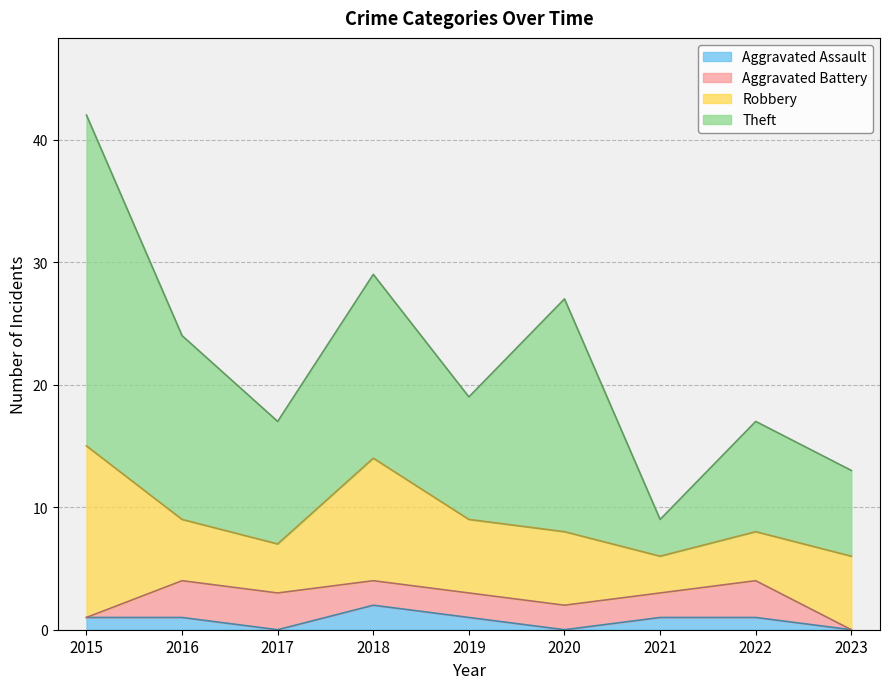

Which series has the widest spread of values?

Theft